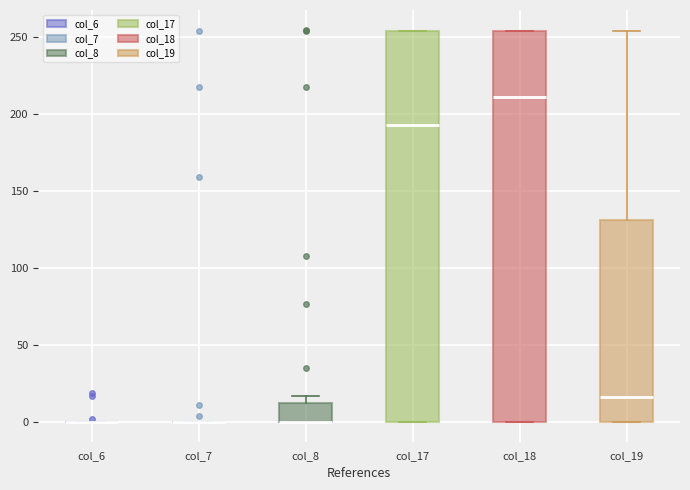

Where does the upper whisker of the box for col_19 end on the y-axis? The values are not printed on the chart, so give them approximately, as read against the axis.

255